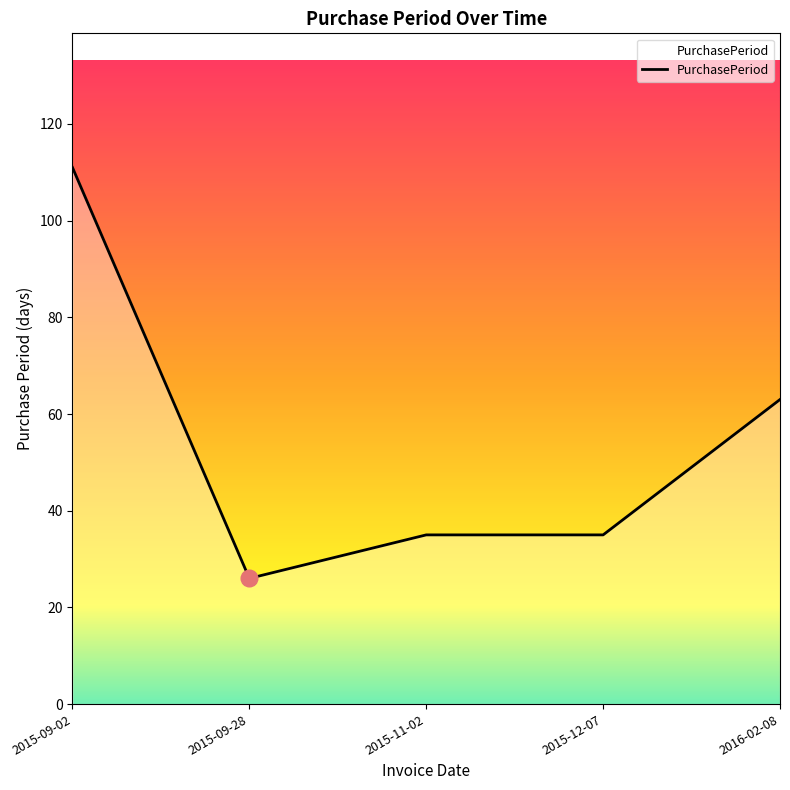

What is the smallest value displayed?

26